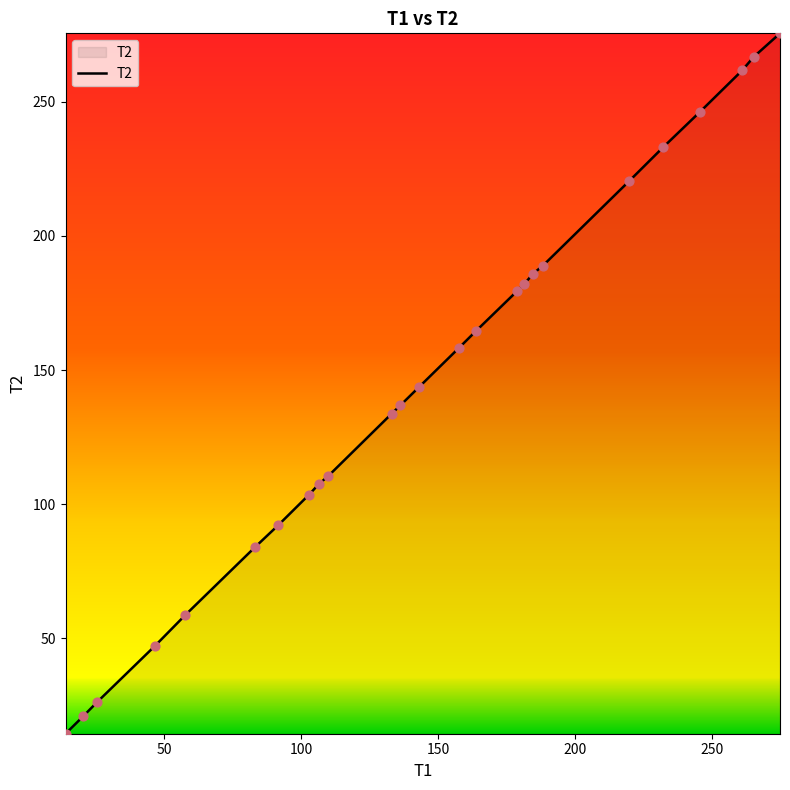

What is the difference between the maximum and minimum values?

261.0